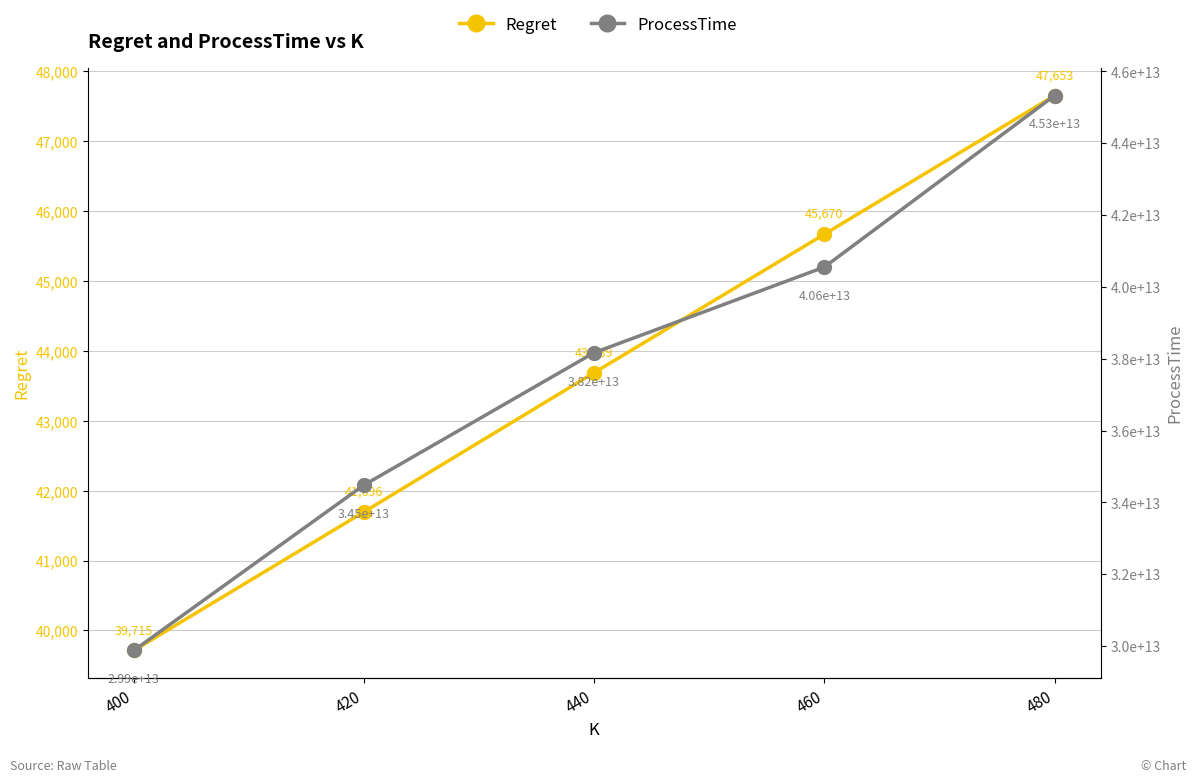

At which label does Regret reach its peak?

480